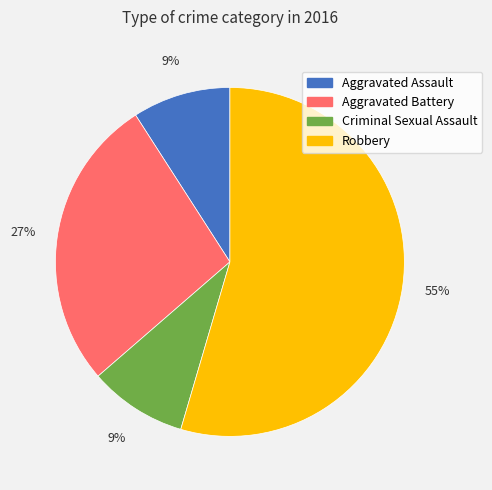

True or false: Criminal Sexual Assault accounts for 1% of the total.

False